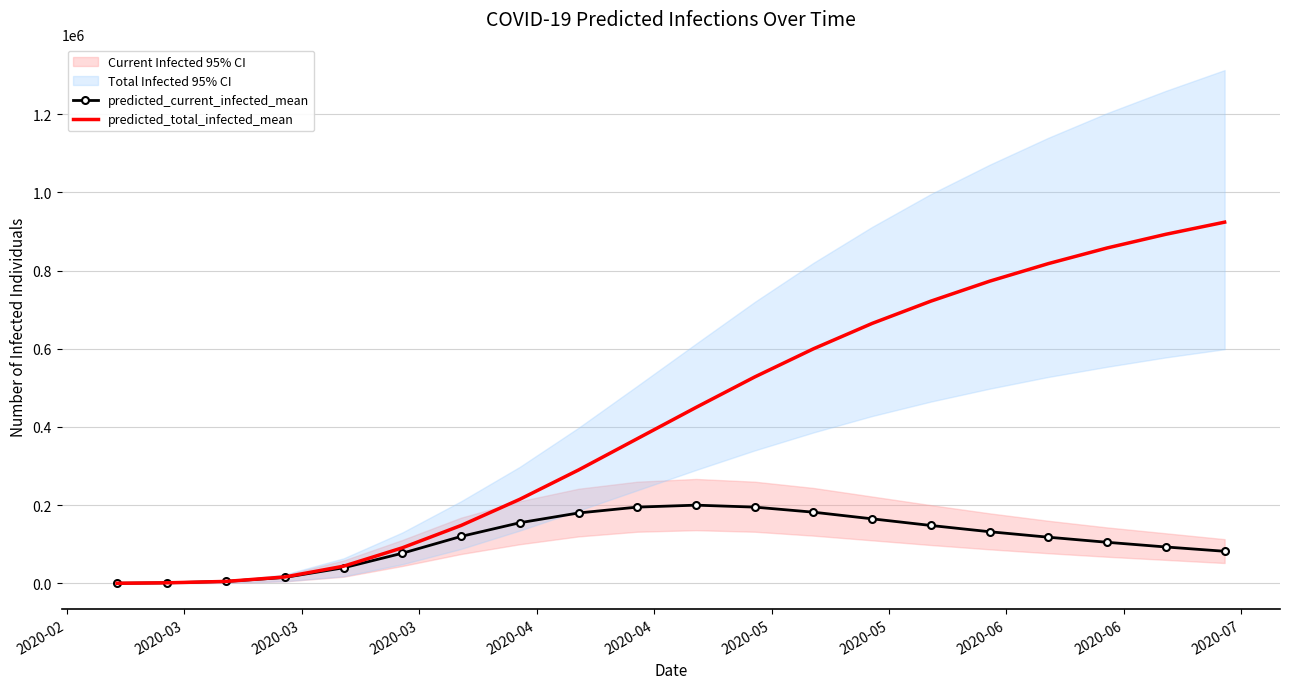

List the series in order of their overall mean, highest first.

predicted_total_infected_mean, predicted_current_infected_mean